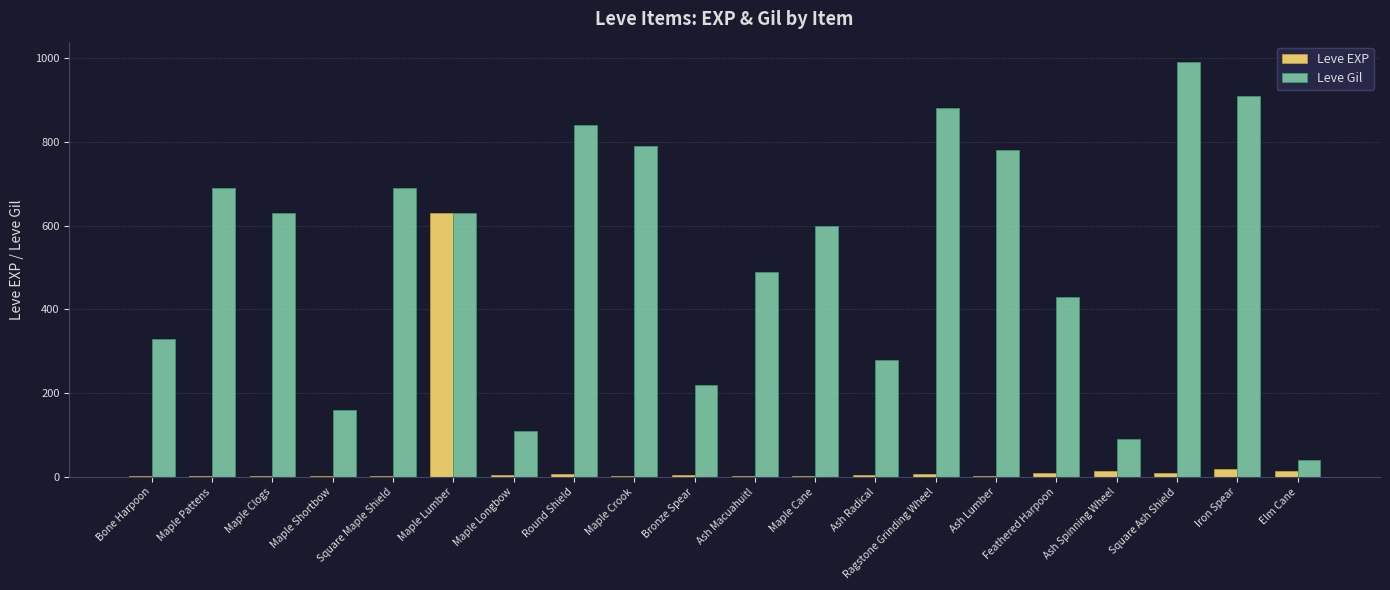

Where does the Leve EXP series first go above 4?

Maple Lumber